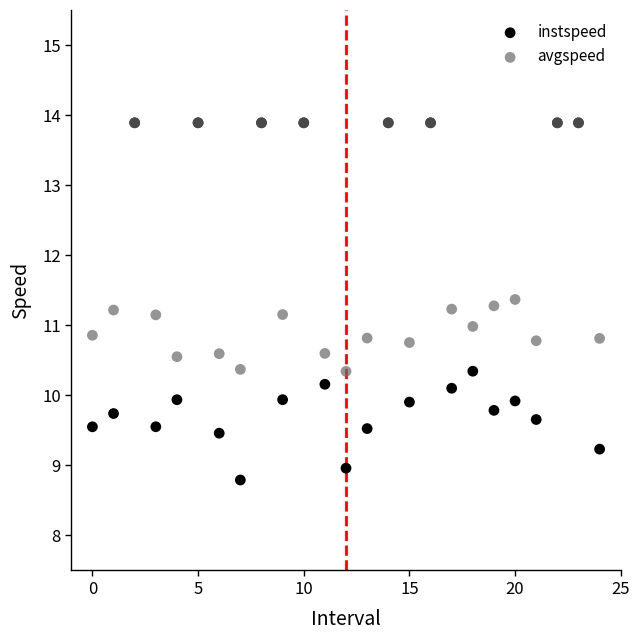

In the avgspeed series, what Y value is closest to 12?

11.4